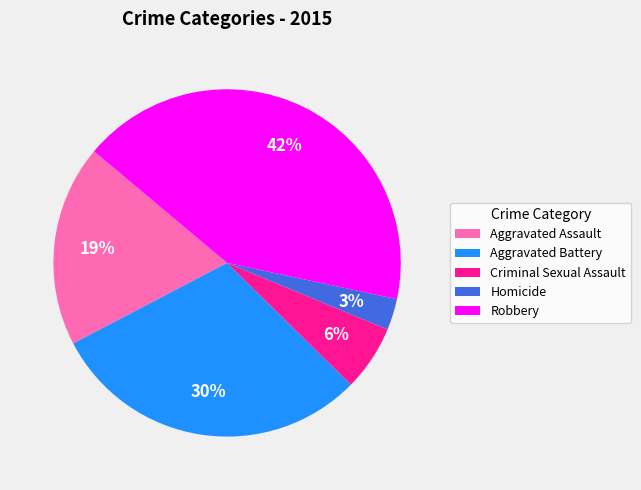

Which category has the biggest portion of the pie?

Robbery